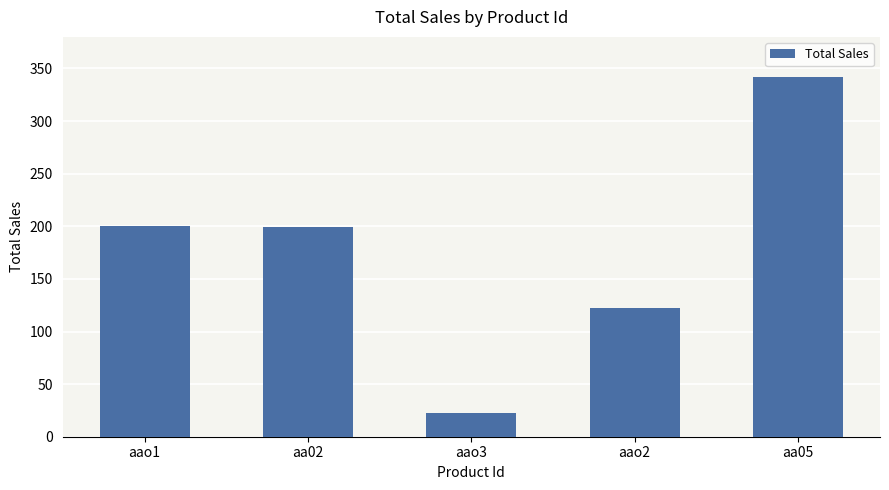

At which category does the chart reach its peak across all series?

aa05